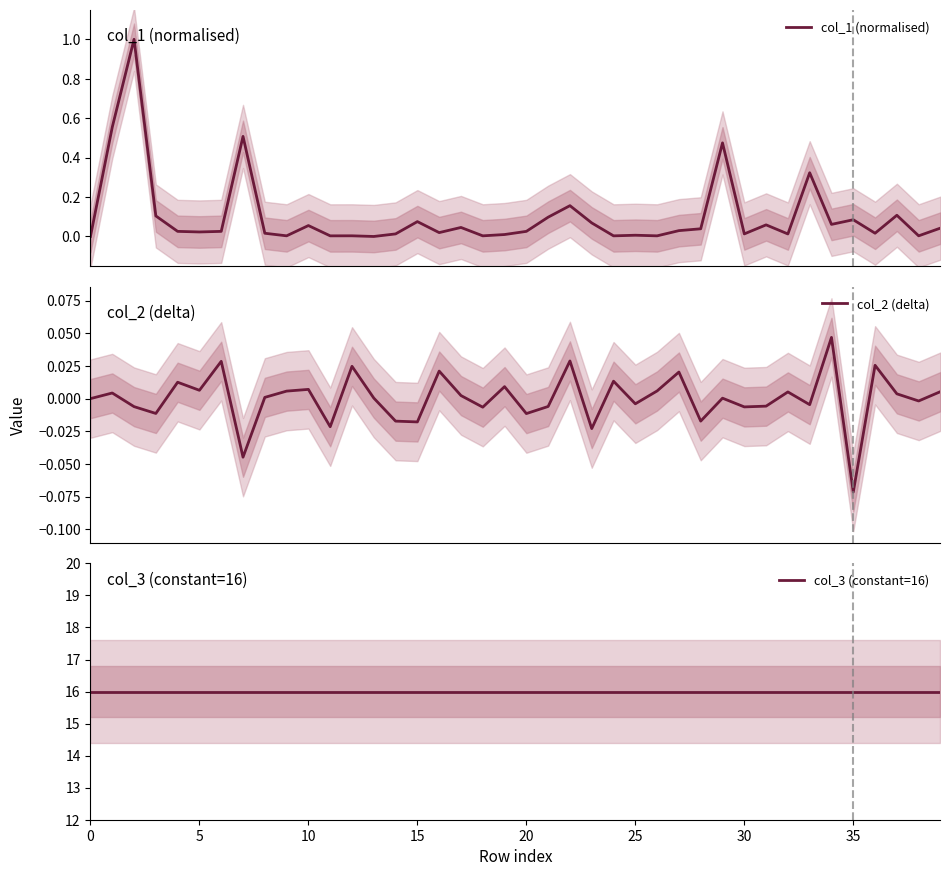

Does the chart display data point markers on the line(s)?

No